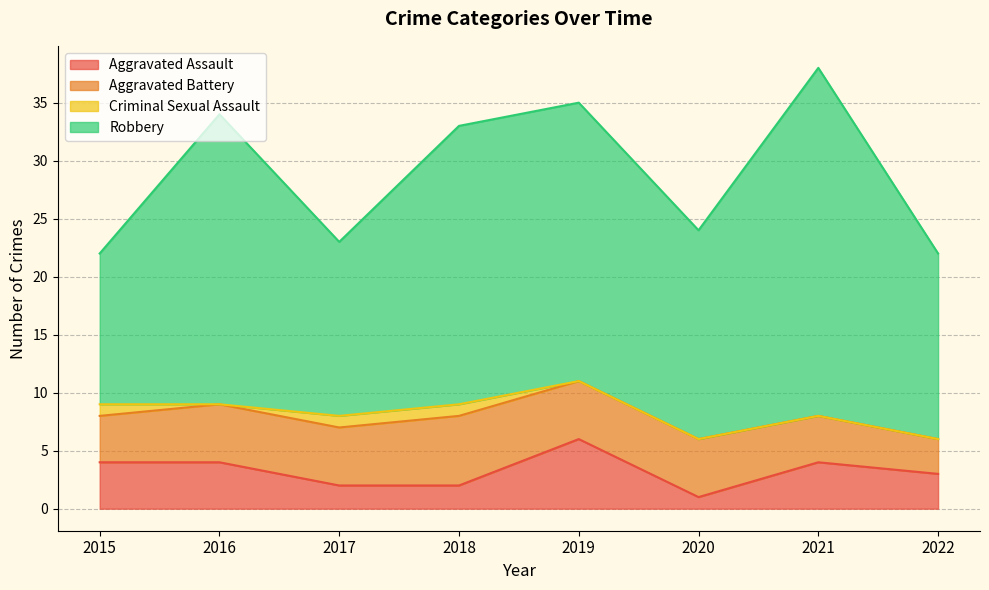

The Robbery series shows 6 at 2017. True or false?

False